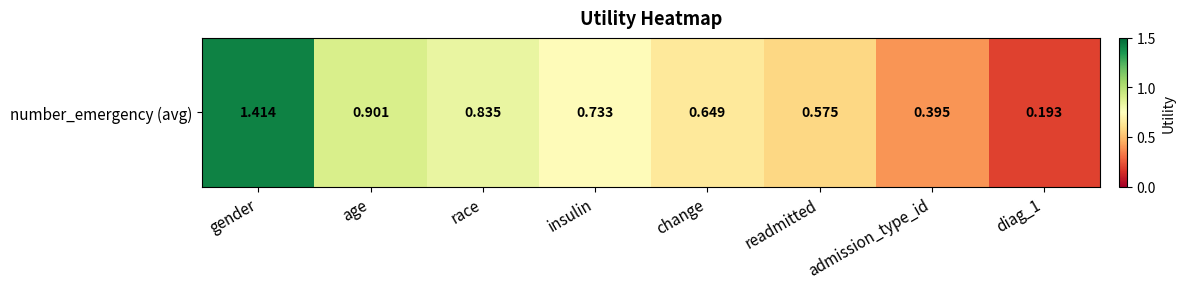

What is the change in value from insulin to change?

-0.1